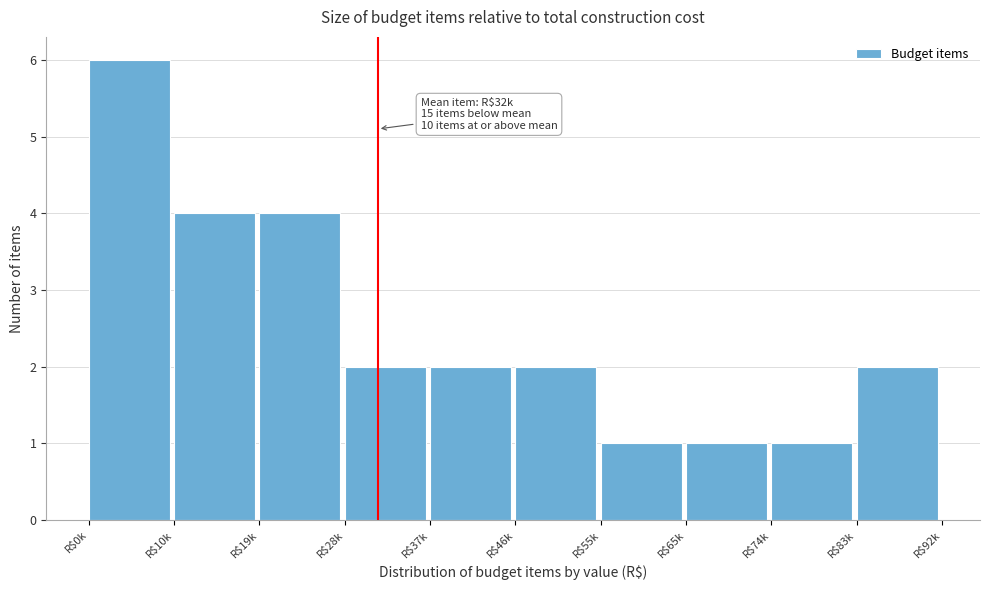

Reading left to right, what are all the values shown in this chart?

6	4	4	2	2	2	1	1	1	2